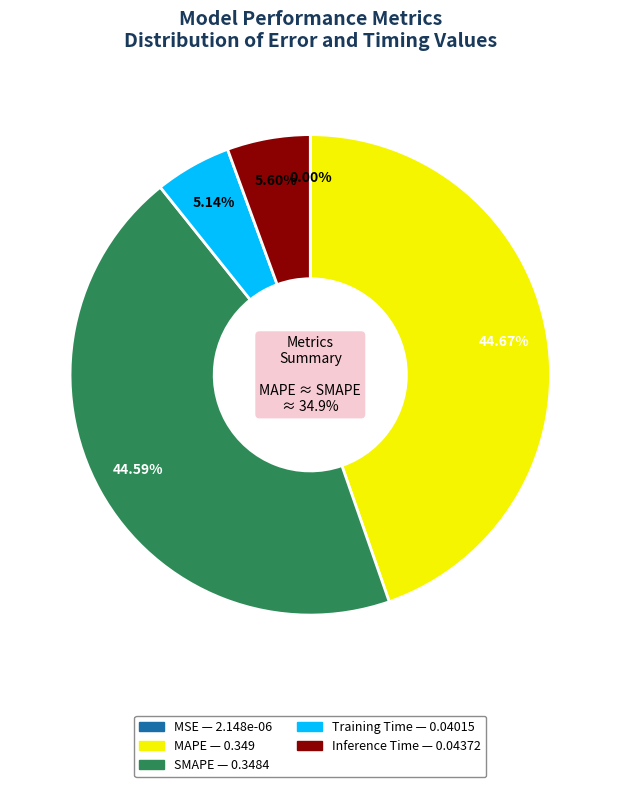

What is the smallest slice in the pie chart?

MSE